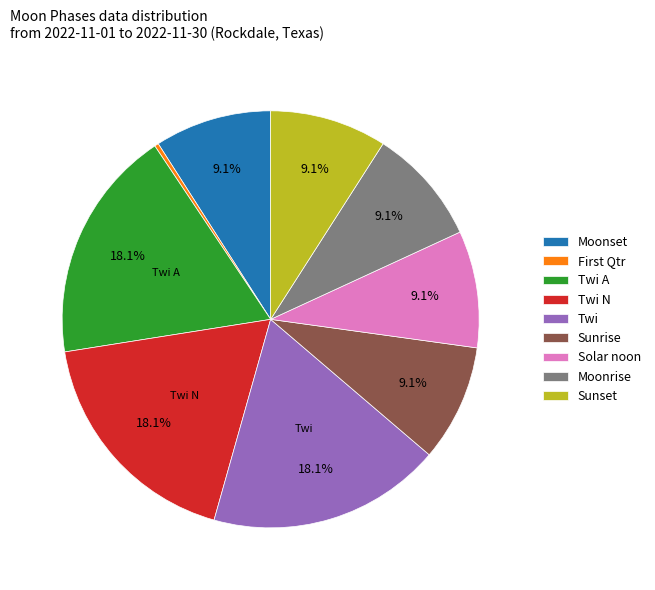

Count the number of slices in the pie.

9